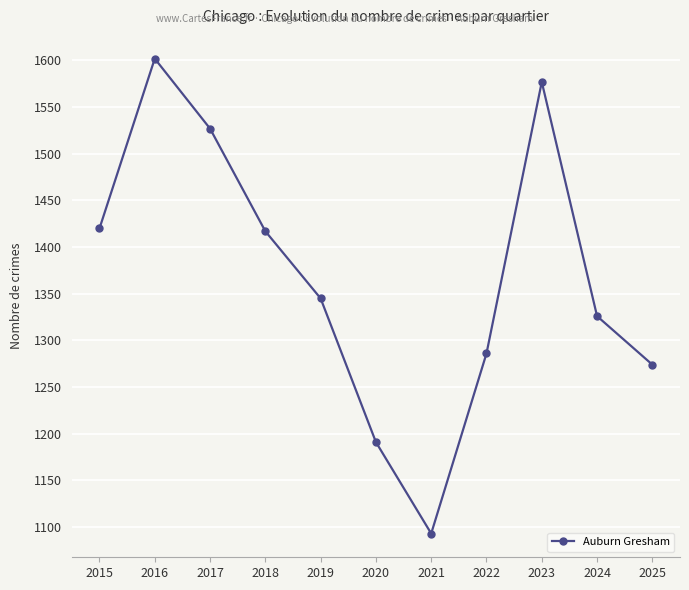

What is the change in value from 2018 to 2023?

+160